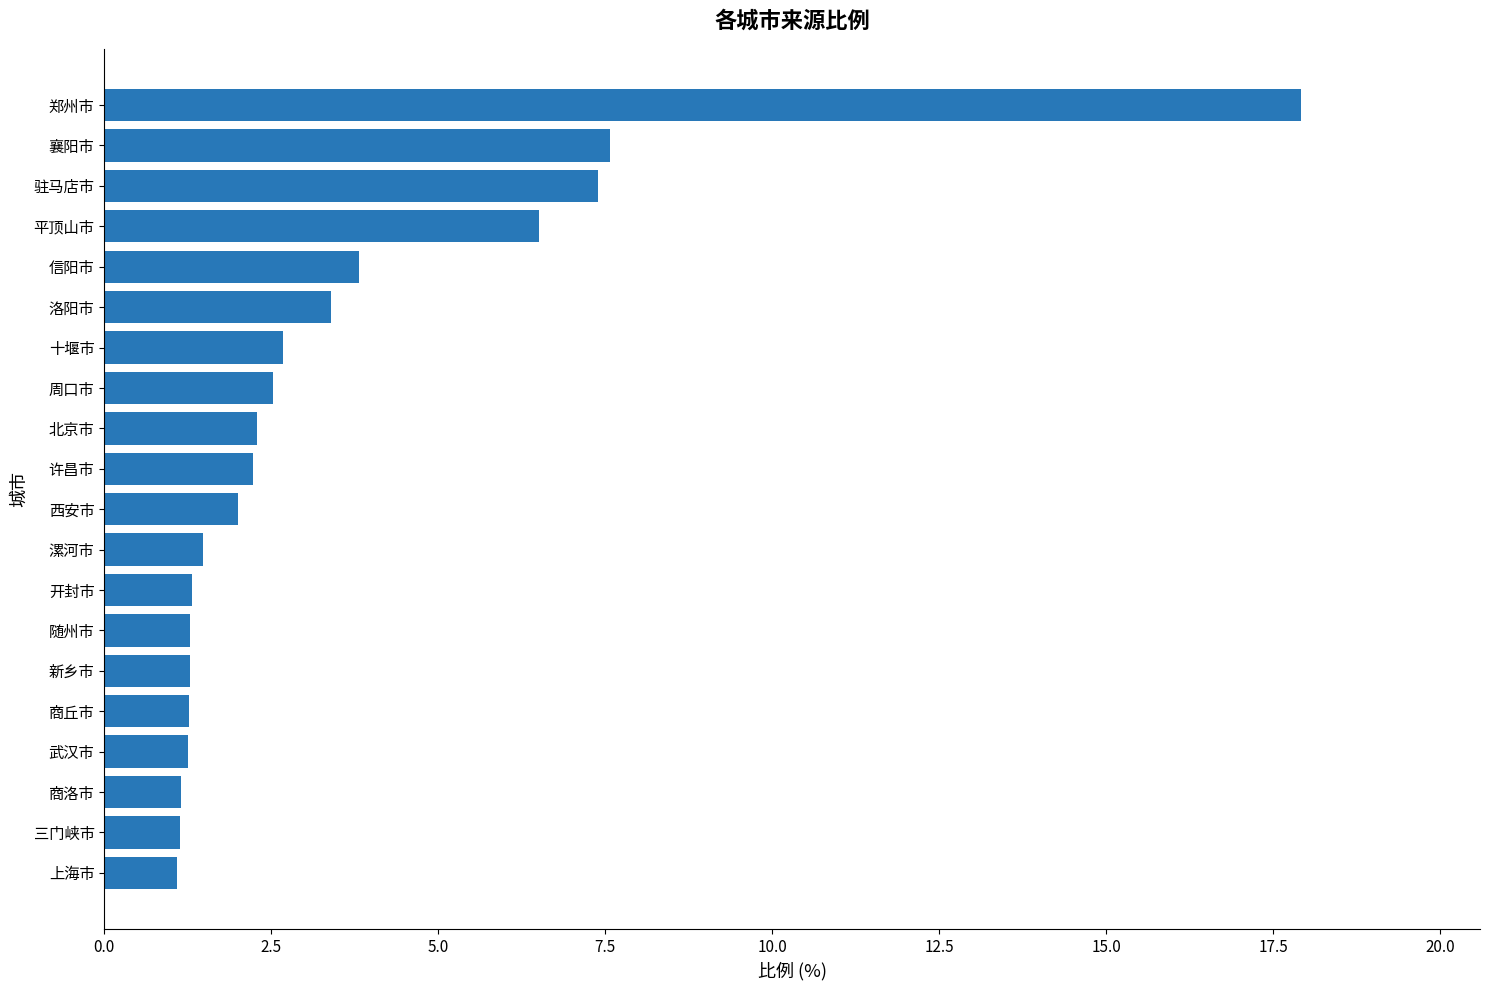

Read the value at 周口市.

2.5